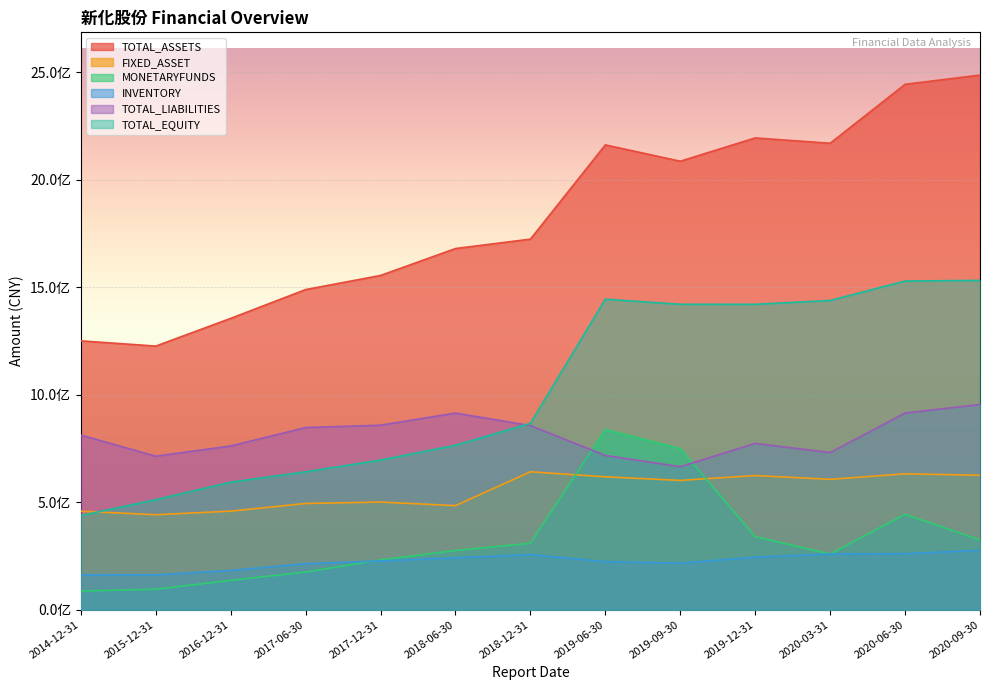

Does the chart display data point markers on the line(s)?

No